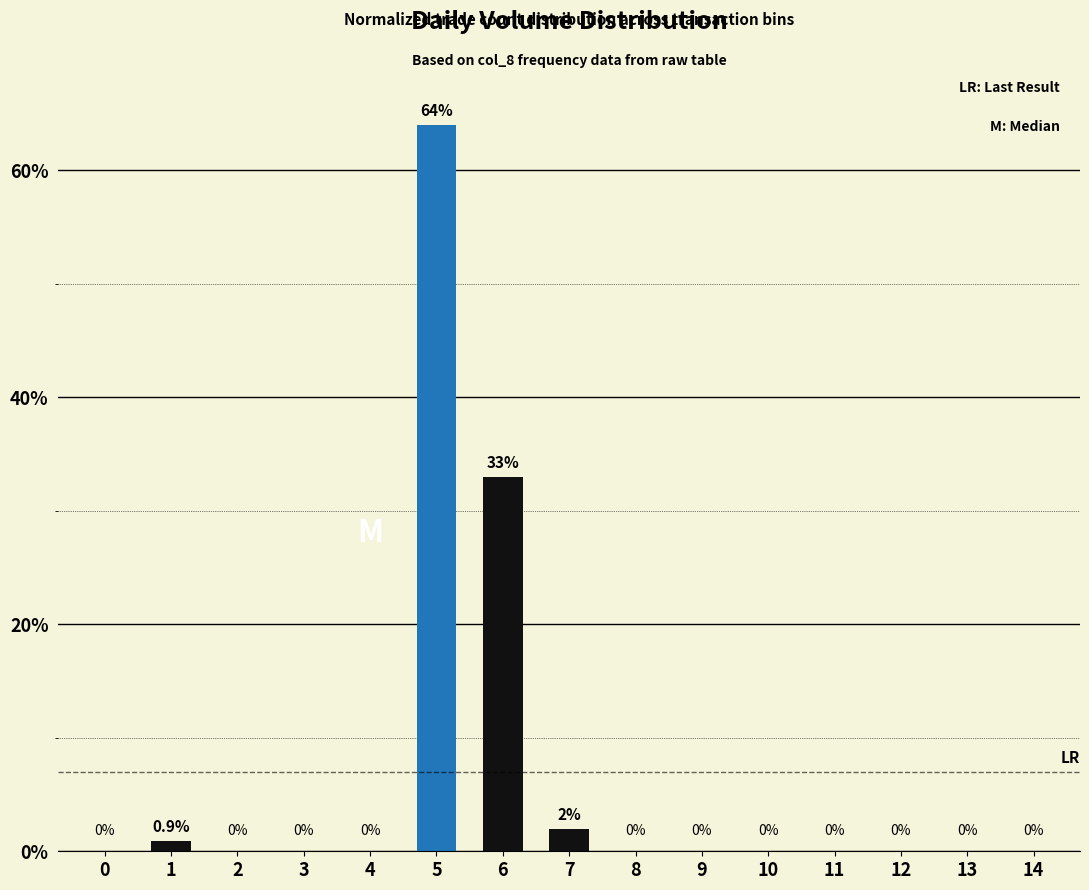

The chart shows a value of 33.0 at 6. True or false?

True